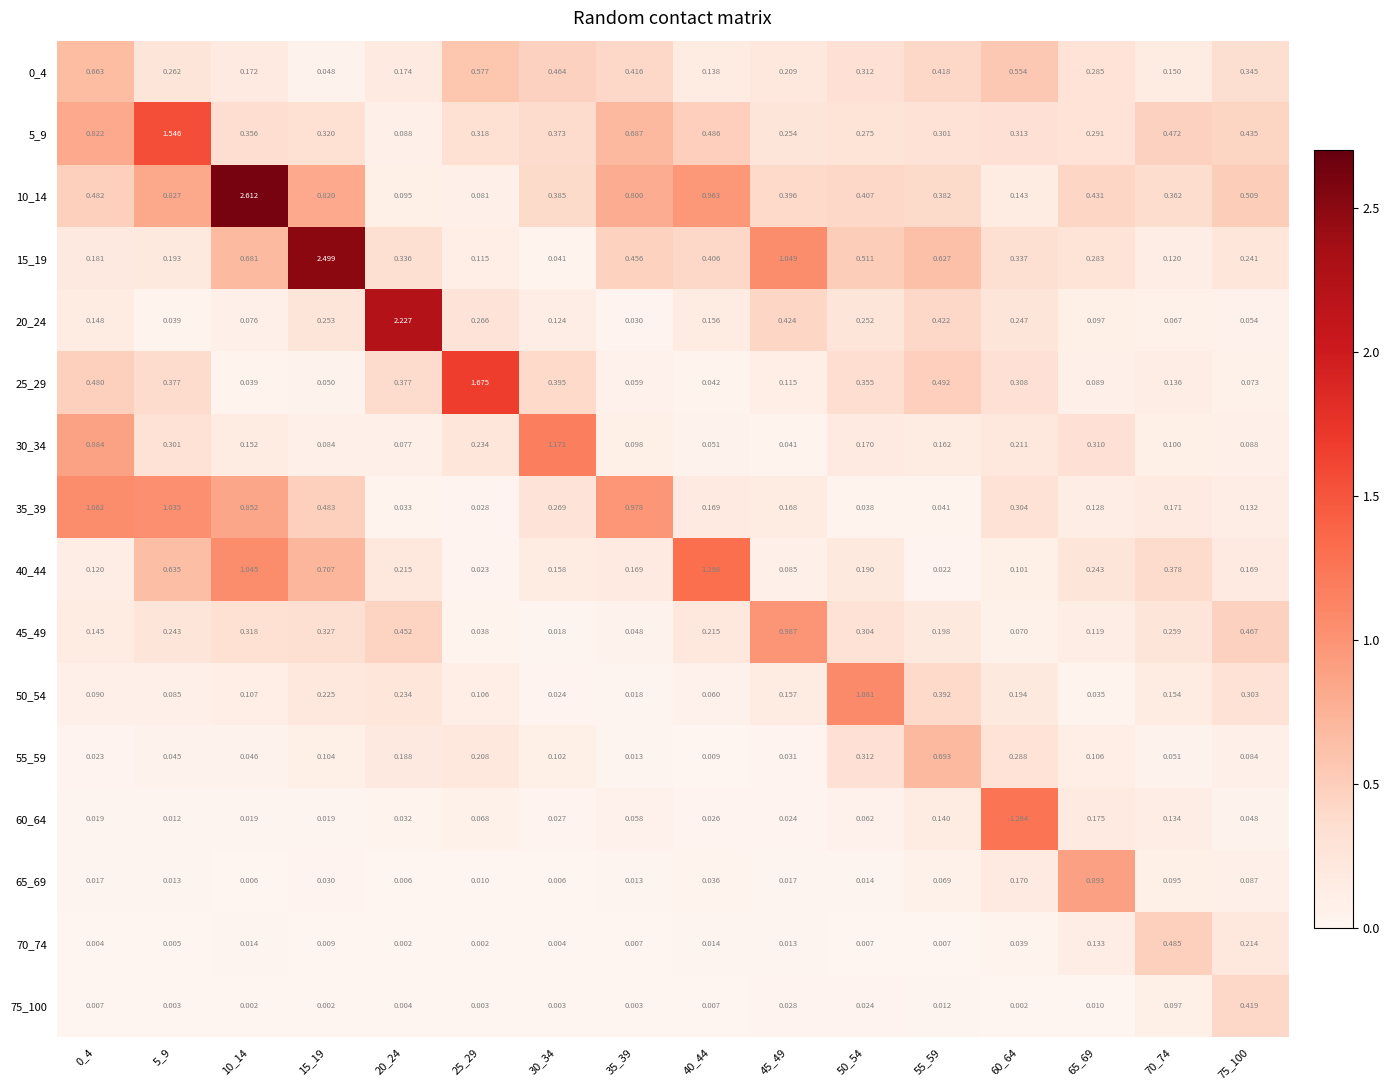

Which series has the widest spread of values?

10_14